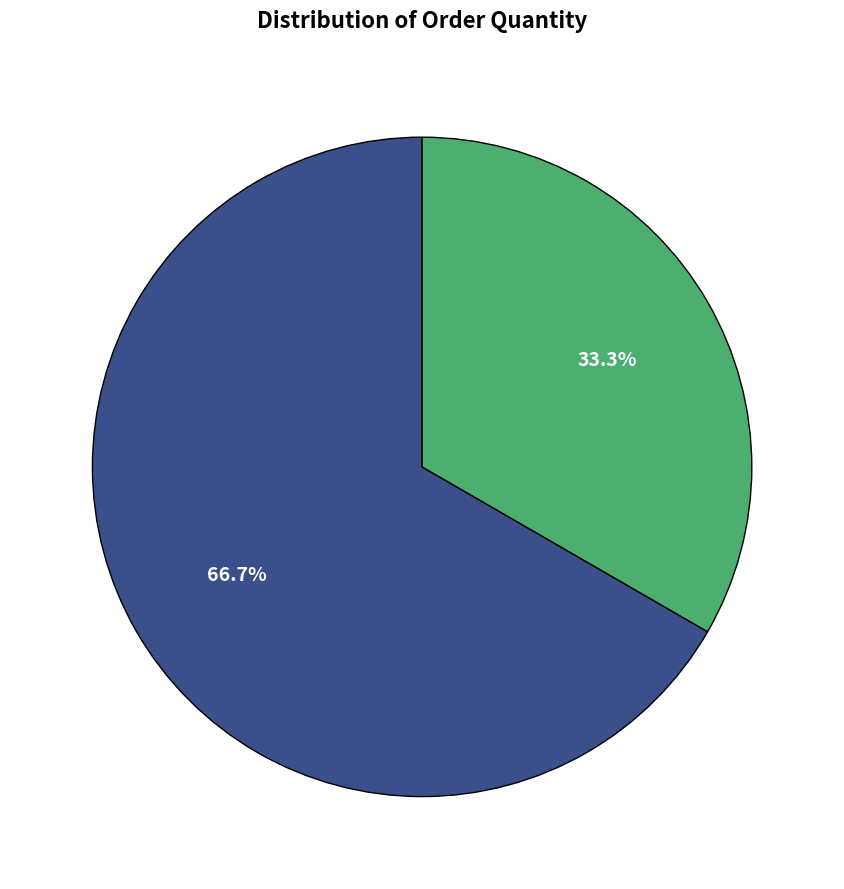

Is there a majority slice in this chart?

Yes